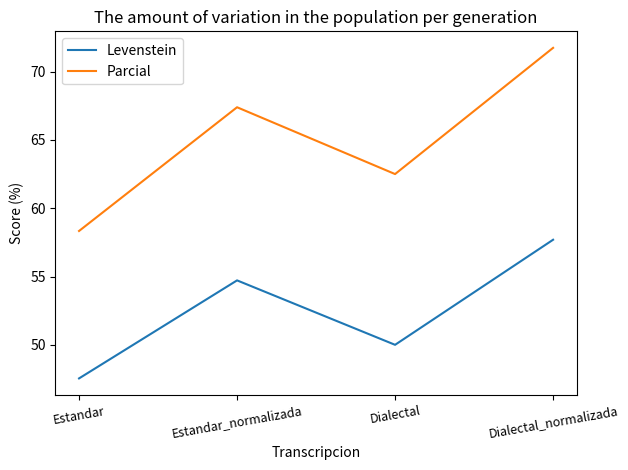

The Parcial series shows 67.4 at Estandar_normalizada. True or false?

True